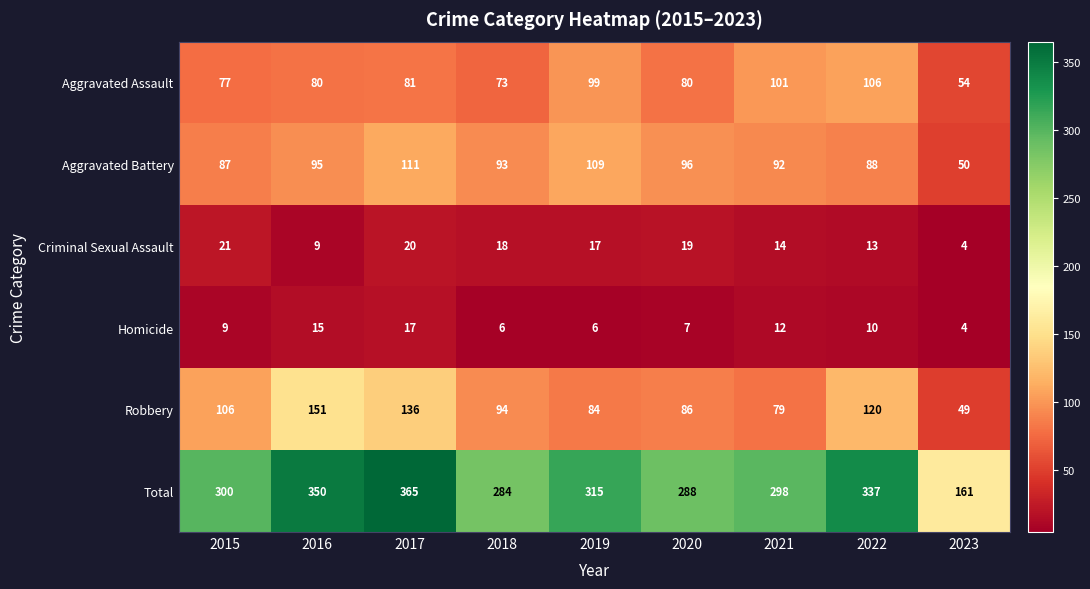

Rank the series at 2021 from highest to lowest value.

Total, Aggravated Assault, Aggravated Battery, Robbery, Criminal Sexual Assault, Homicide